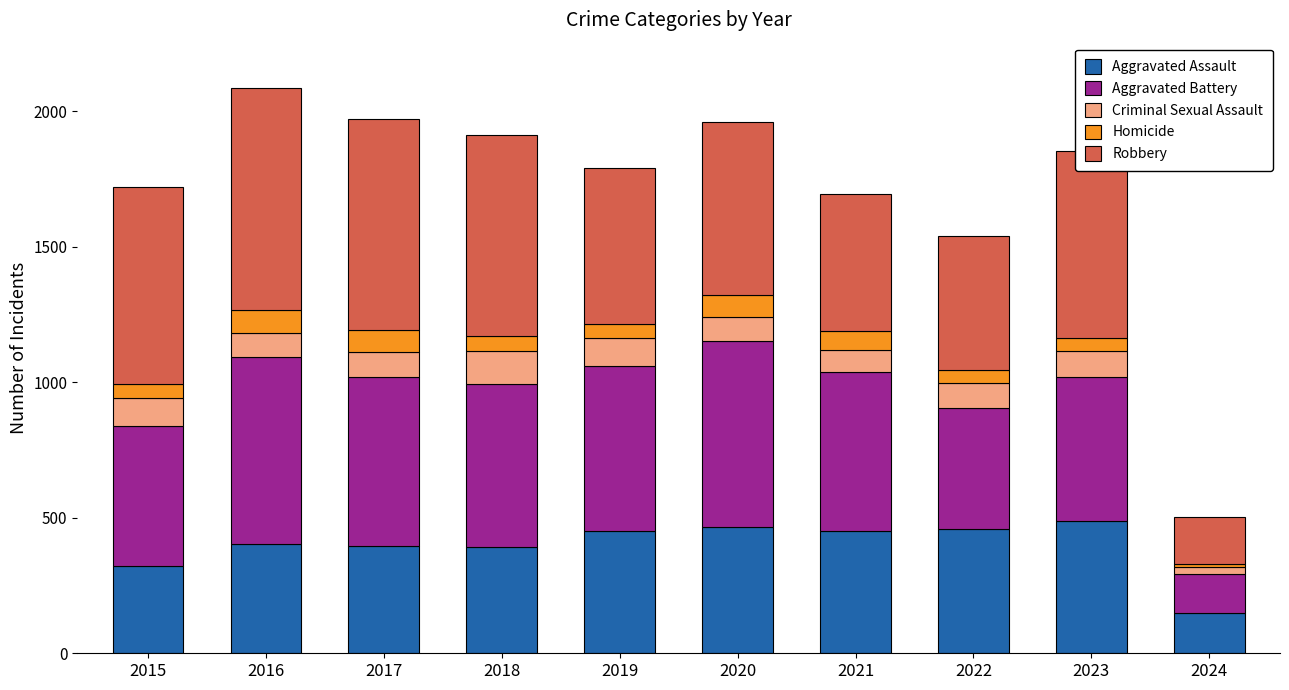

What is the highest value of the Aggravated Assault series?

488